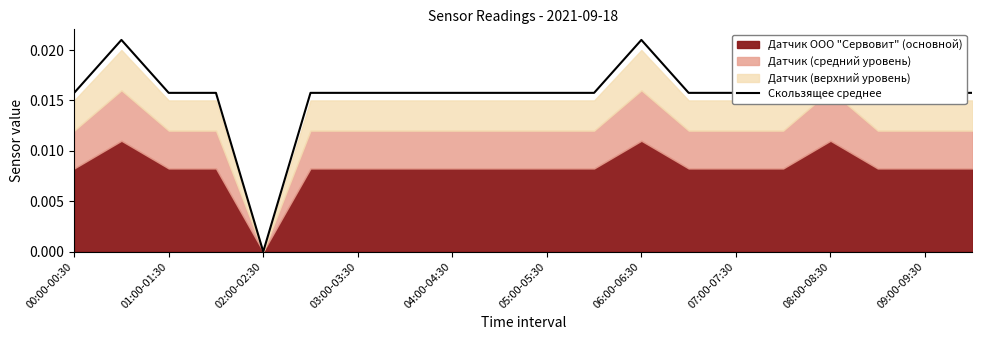

What position from the left is 17?

18